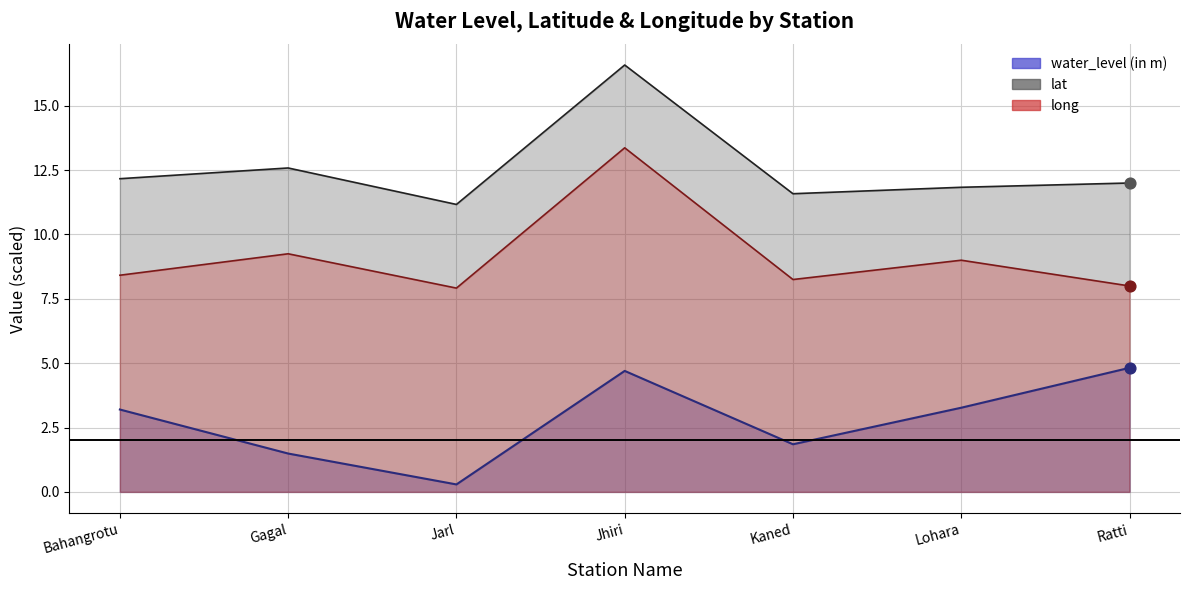

At how many categories does at least one series exceed 1?

7